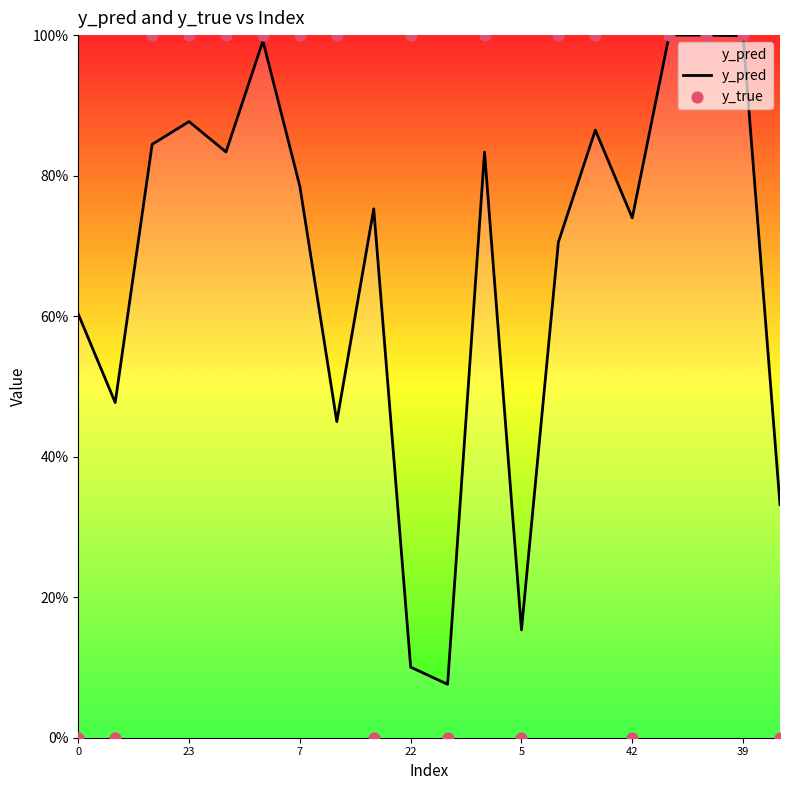

Is the value of y_true at 19 greater than the value of y_pred at 17?

No